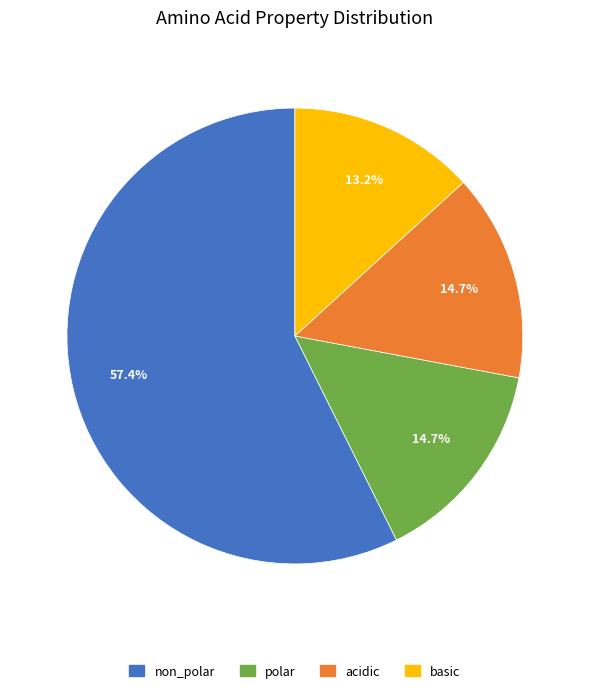

What percentage is the polar slice, to the nearest percent?

15%